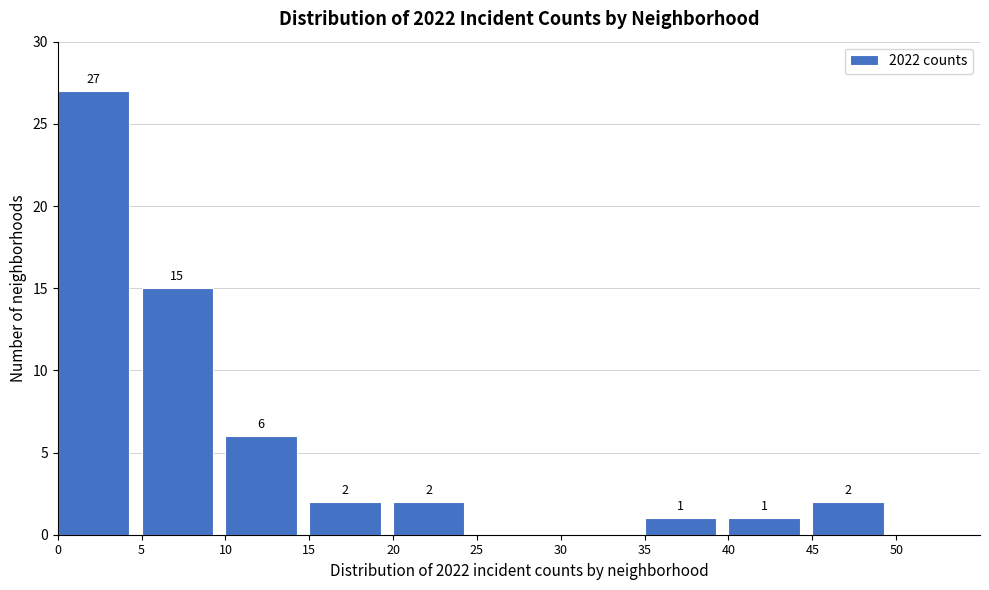

Which range on the x-axis has the tallest bar?

0 to 5